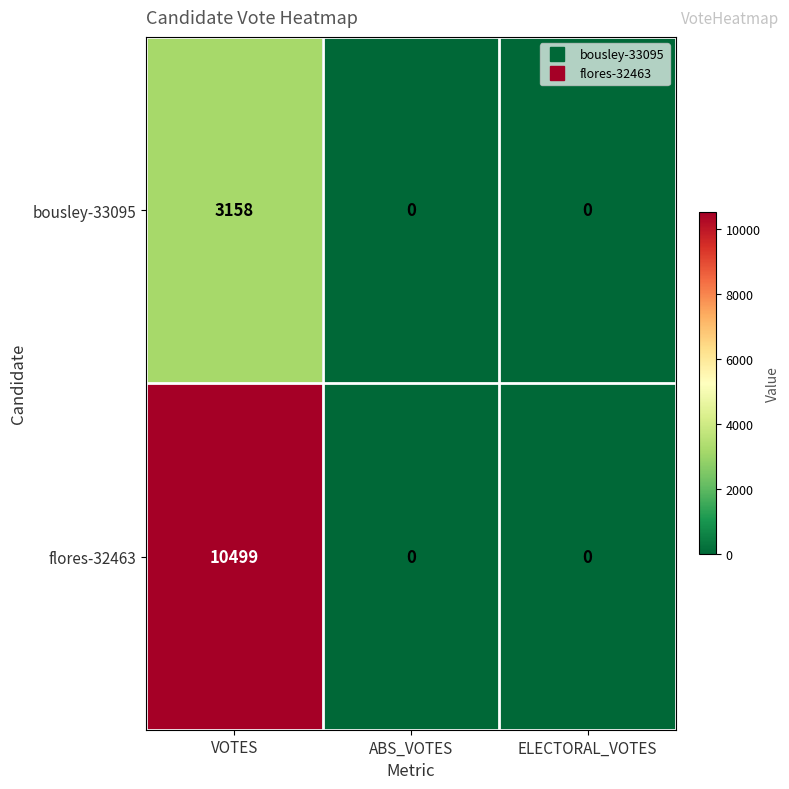

Is it true that flores-32463 equals -4614 at ELECTORAL_VOTES?

False